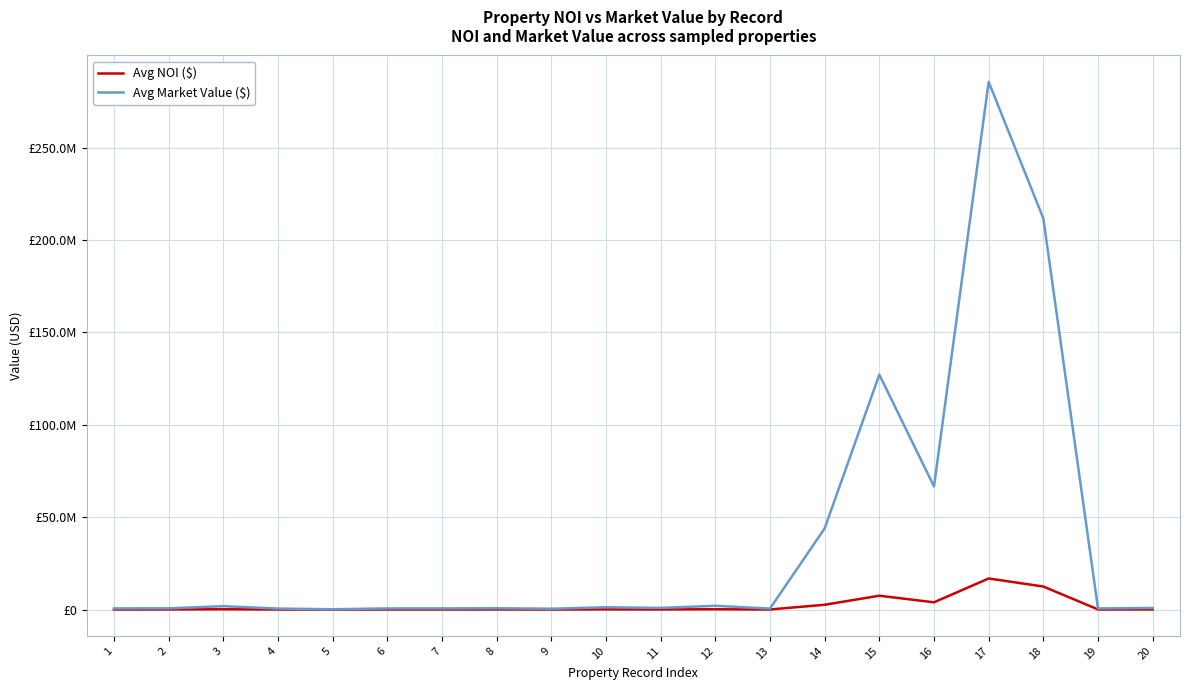

Reading left to right, what are all the values shown in this chart?

Avg NOI ($): 48629.0	58140.0	159652.4	39862.2	11904.2	42636.0	54386.3	60578.2	33837.5	98777.1	62671.3	162516.4	30239.2	2586100.8	7483221.7	3921565.0	16809655.0	12459687.6	48167.3	70357.9
Avg Market Value ($): 626826.0	659000.0	1809614.0	527986.9	152129.2	603065.0	616453.3	686636.8	449084.2	1229312.0	887650.8	2022566.4	521311.9	43943648.4	127156708.3	66636178.4	285633714.5	211718018.8	602845.5	851187.2